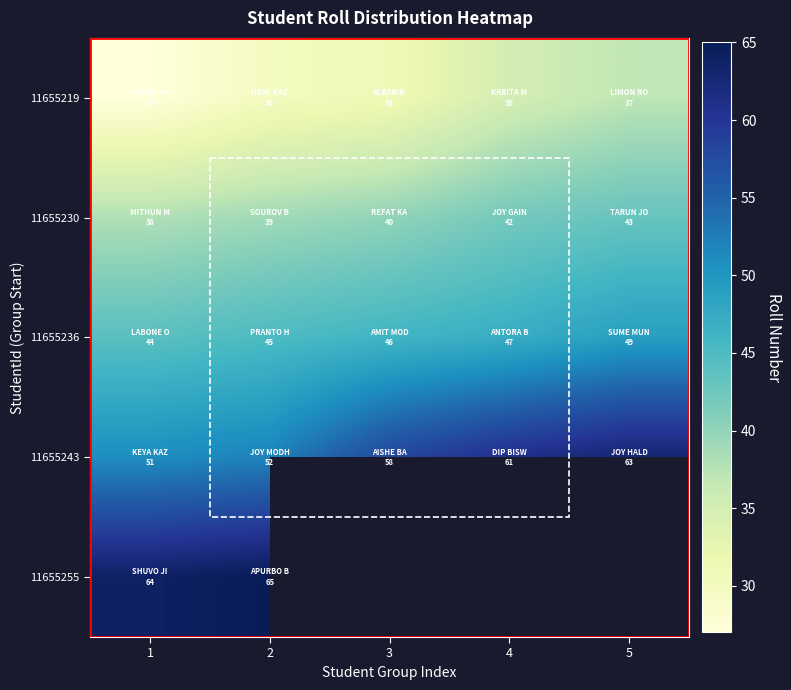

Where does the 11655219 series first go above 31?

4